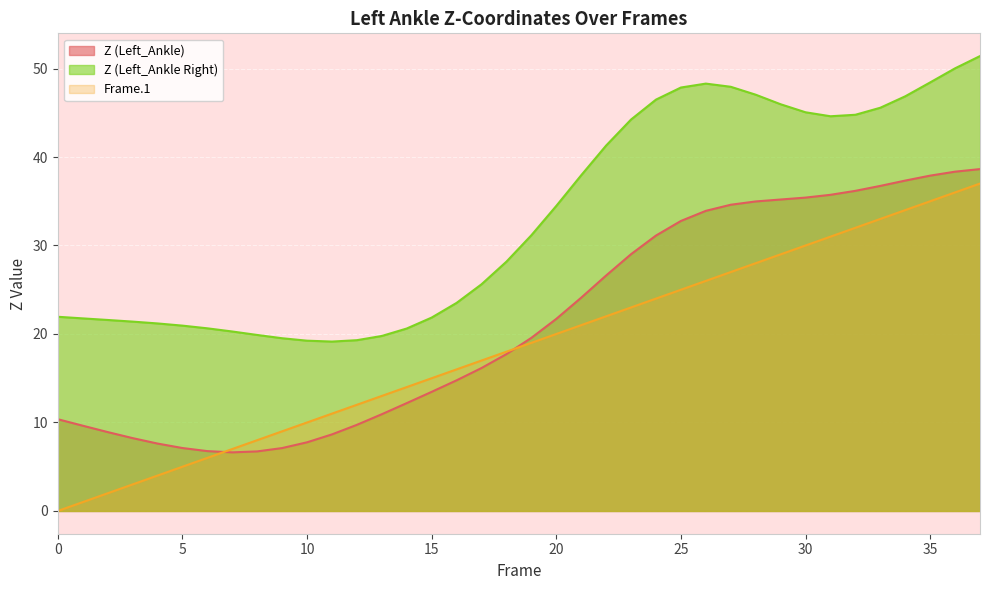

Does the chart display data point markers on the line(s)?

No